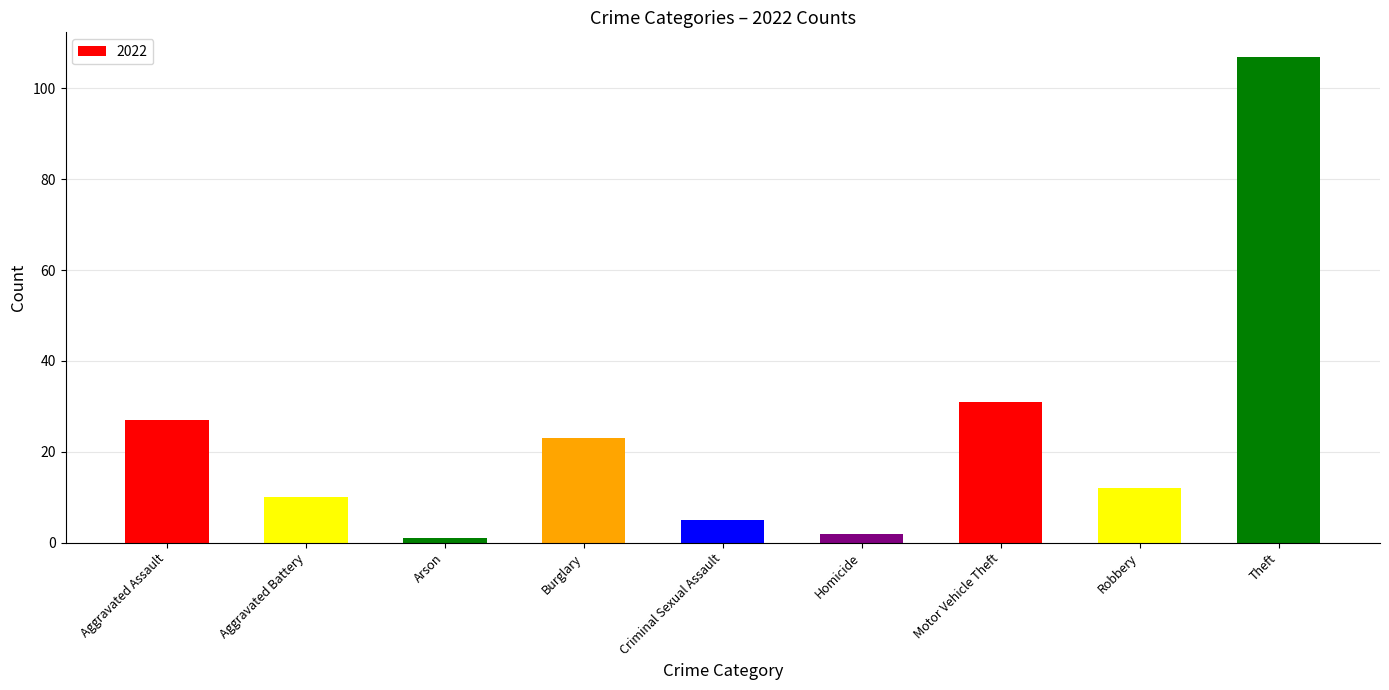

What is the average value?

24